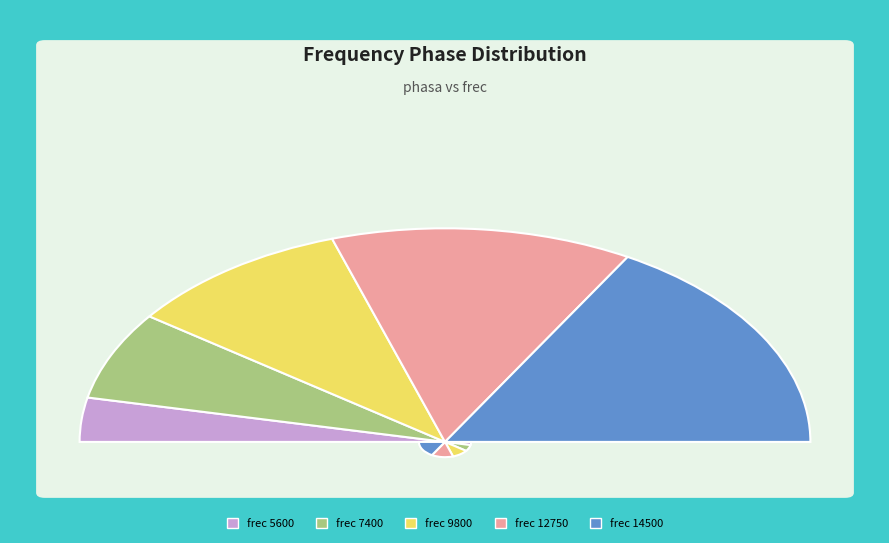

To the nearest percent, what is the average slice percentage?

20%